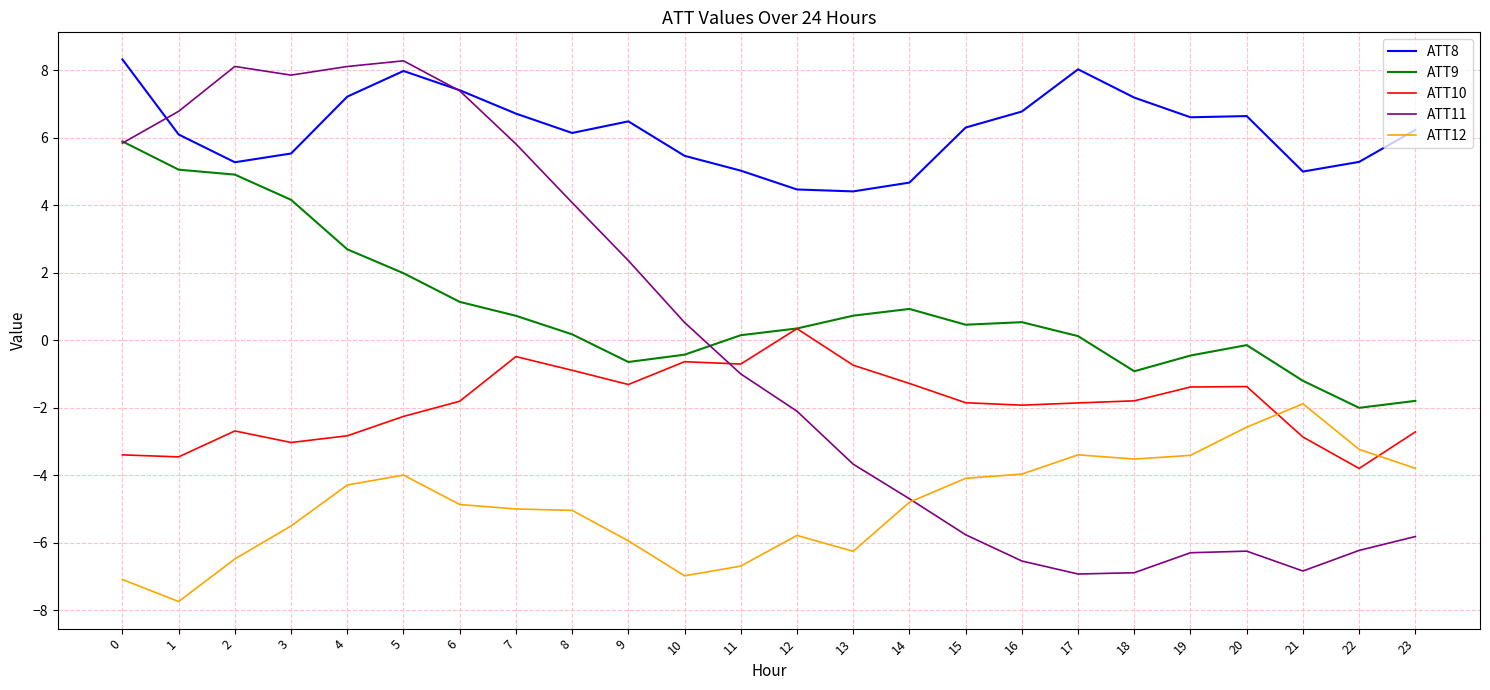

At how many categories does at least one series exceed 7?

8